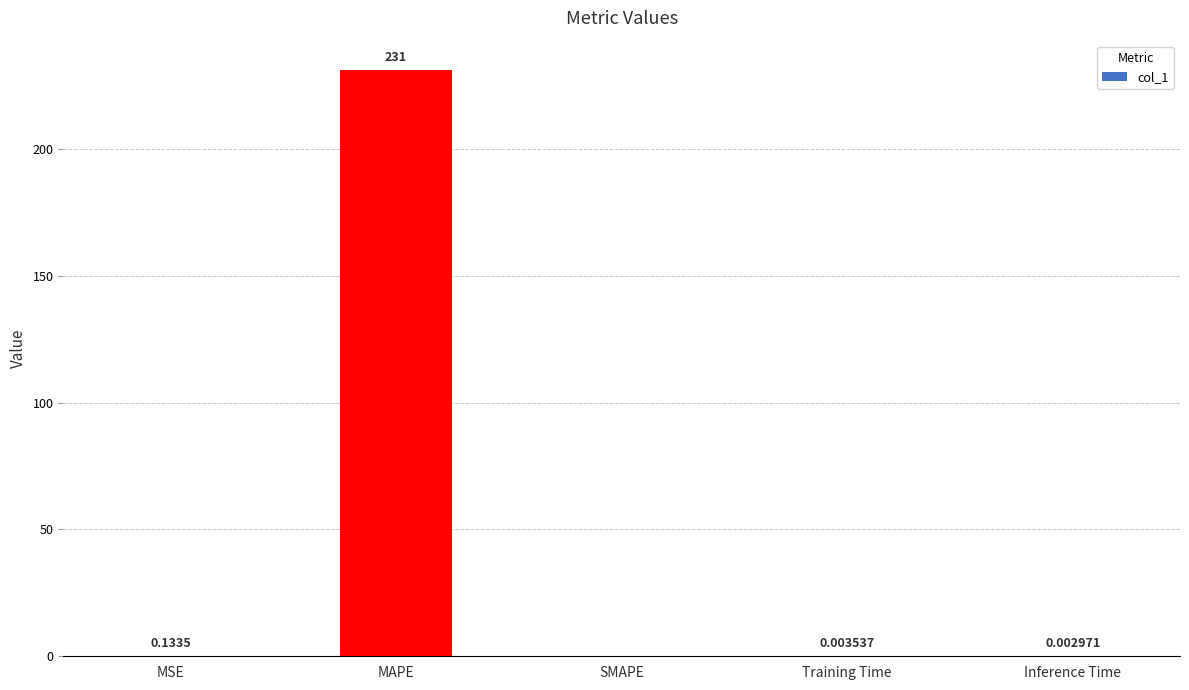

What is the sum of all values?

231.2